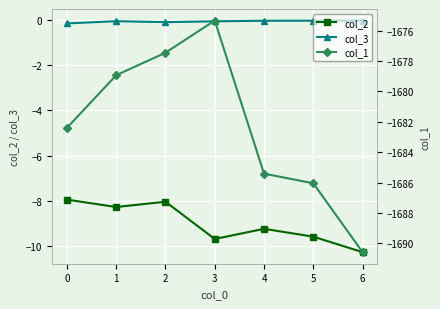

Is the value of col_3 at 0 greater than the value of col_2 at 5?

Yes